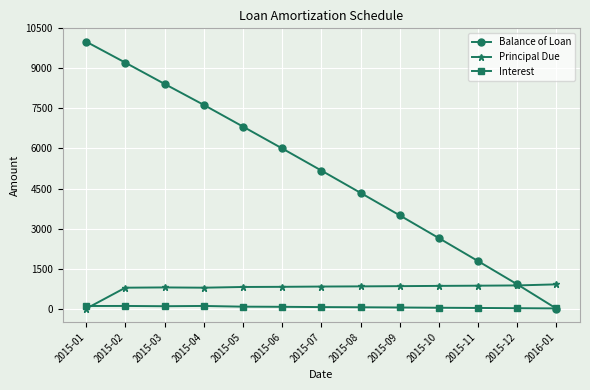

How many data points in Interest are less than 59?

6